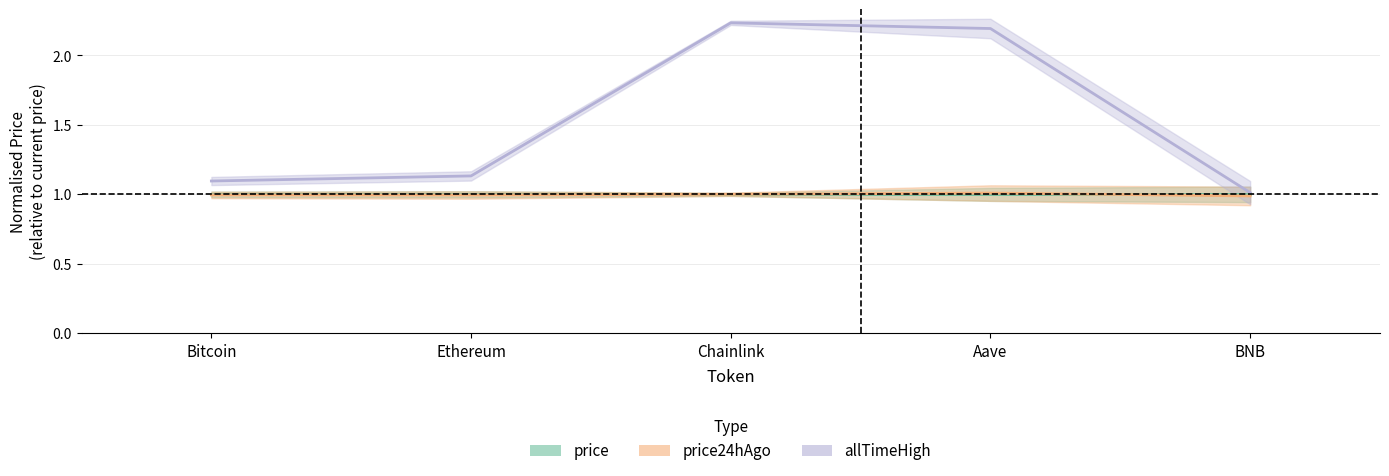

What is the label of the 1st point from the left?

Bitcoin